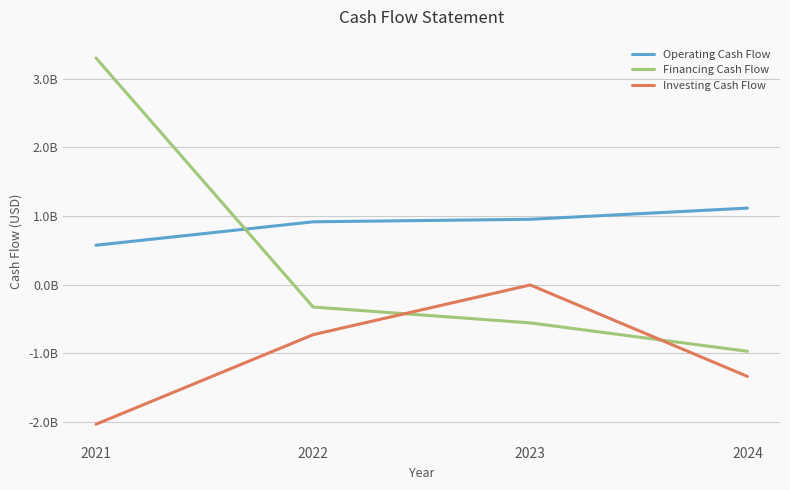

What is the value of the Operating Cash Flow point at the 2nd from the left?

915560000